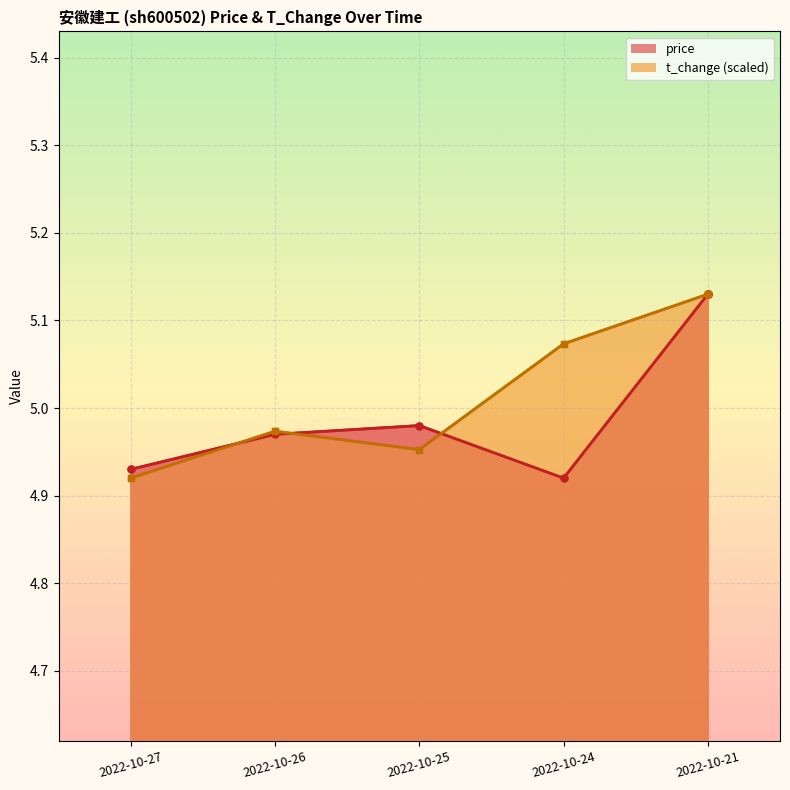

Reading left to right, list all the values displayed in this chart.

price: 4.9	5.0	5.0	4.9	5.1
t_change: 4.9	5.0	5.0	5.1	5.1